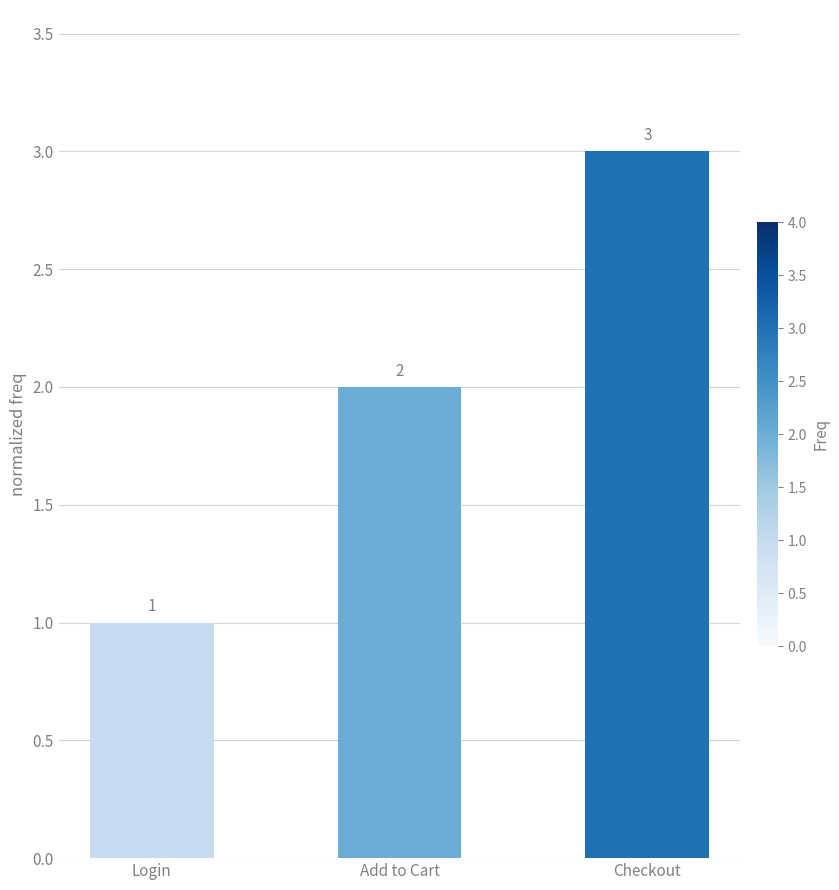

What value does the data have at Login?

1